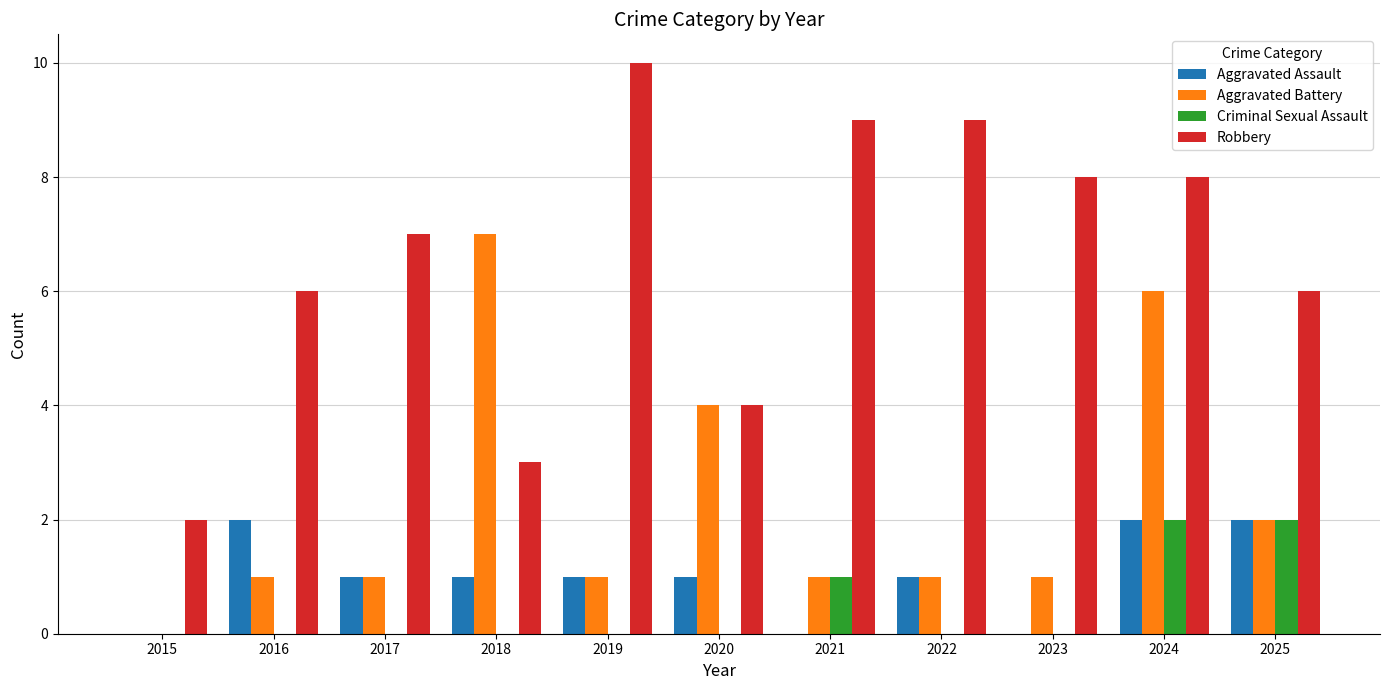

Reading left to right, what are all the values shown in this chart?

Aggravated Assault: 0	2	1	1	1	1	0	1	0	2	2
Aggravated Battery: 0	1	1	7	1	4	1	1	1	6	2
Criminal Sexual Assault: 0	0	0	0	0	0	1	0	0	2	2
Robbery: 2	6	7	3	10	4	9	9	8	8	6